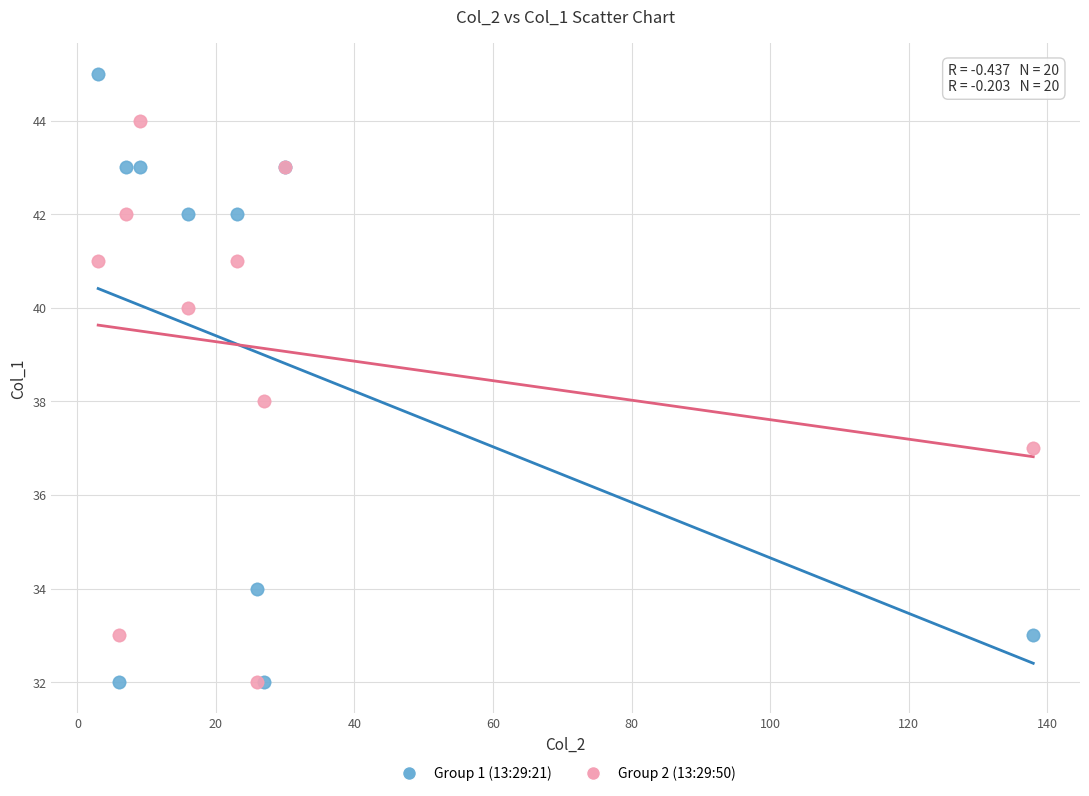

Which series contains the highest Y value?

Group 1 (13:29:21)